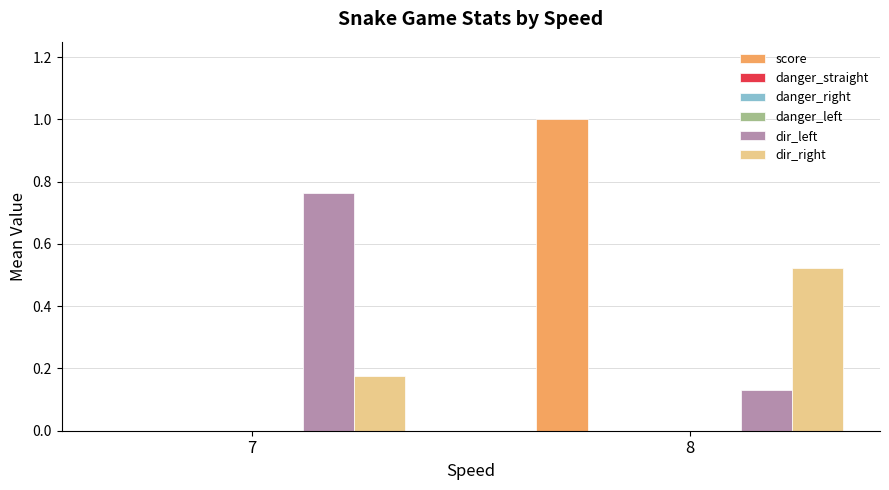

Between 7 and 8, which series saw the biggest shift?

score